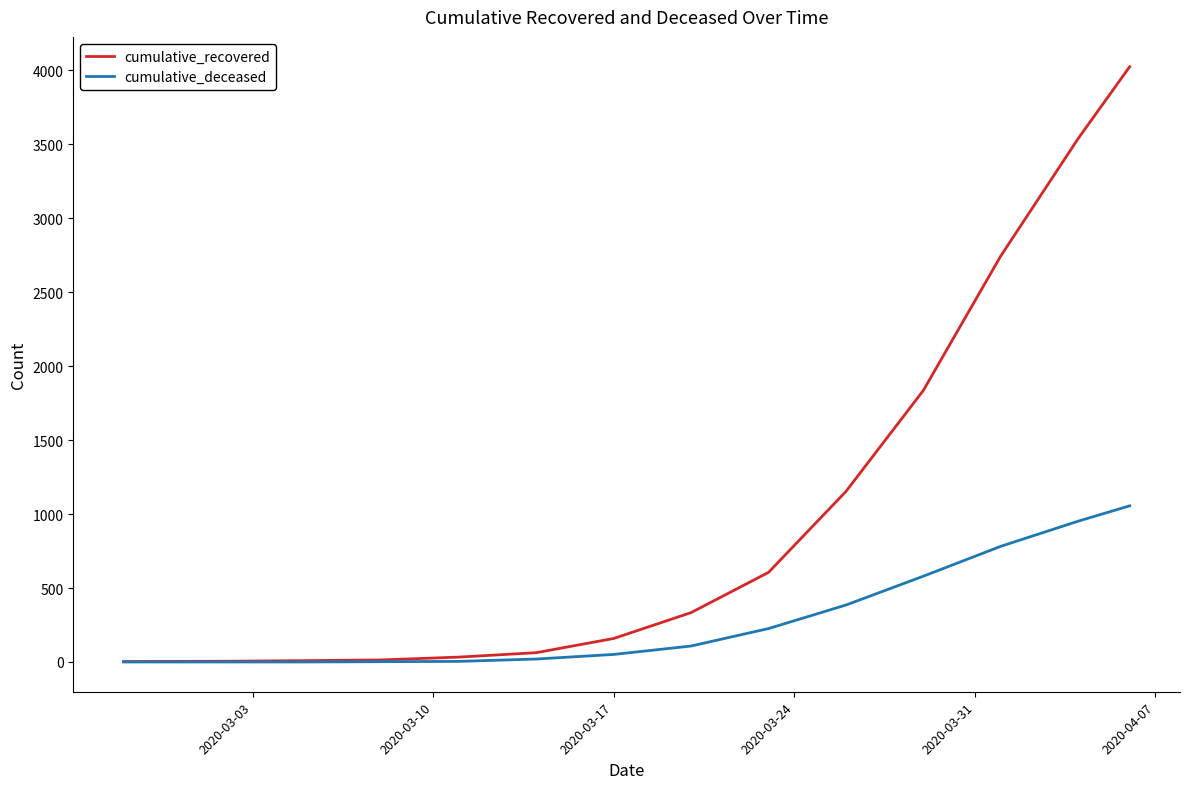

Rank the series by their maximum value, from highest to lowest.

cumulative_recovered, cumulative_deceased